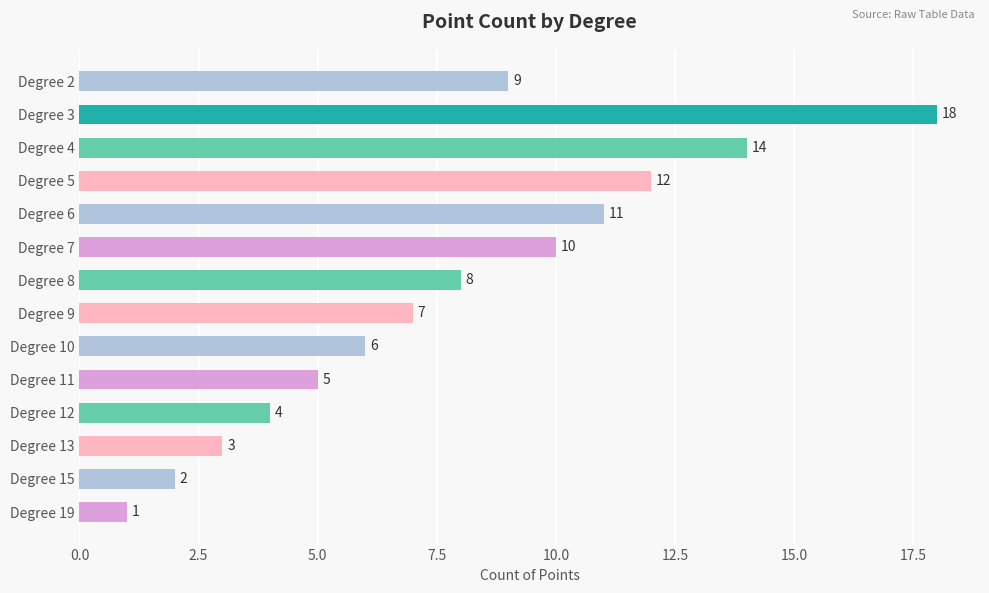

True or false: the data shows 10 at Degree 7.

True